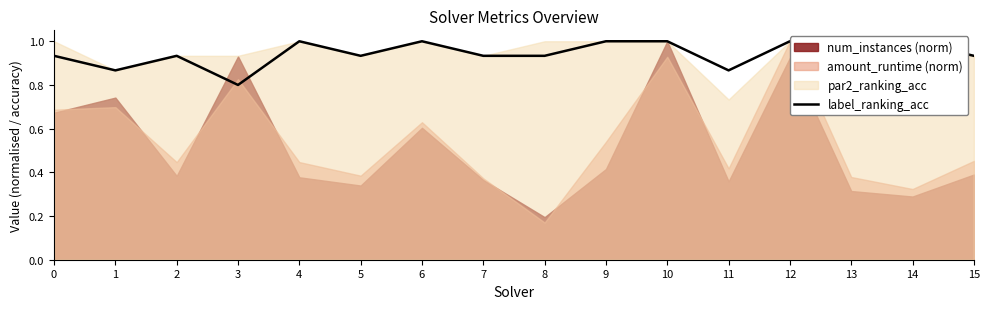

What is the sum of all values?

14.8